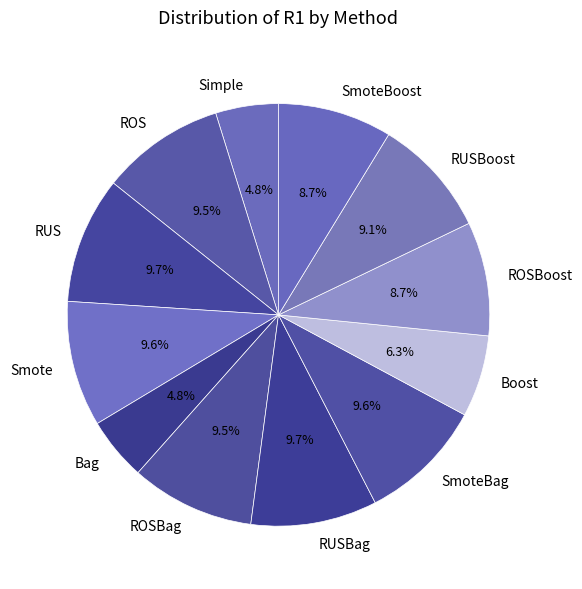

Is there a majority slice in this chart?

No